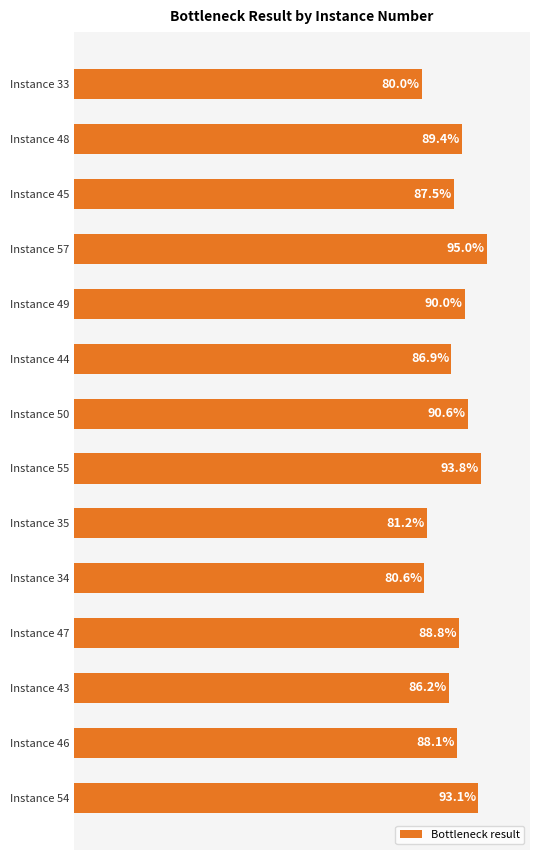

Rank the categories by value from lowest to highest.

Instance 33, Instance 34, Instance 35, Instance 43, Instance 44, Instance 45, Instance 46, Instance 47, Instance 48, Instance 49, Instance 50, Instance 54, Instance 55, Instance 57